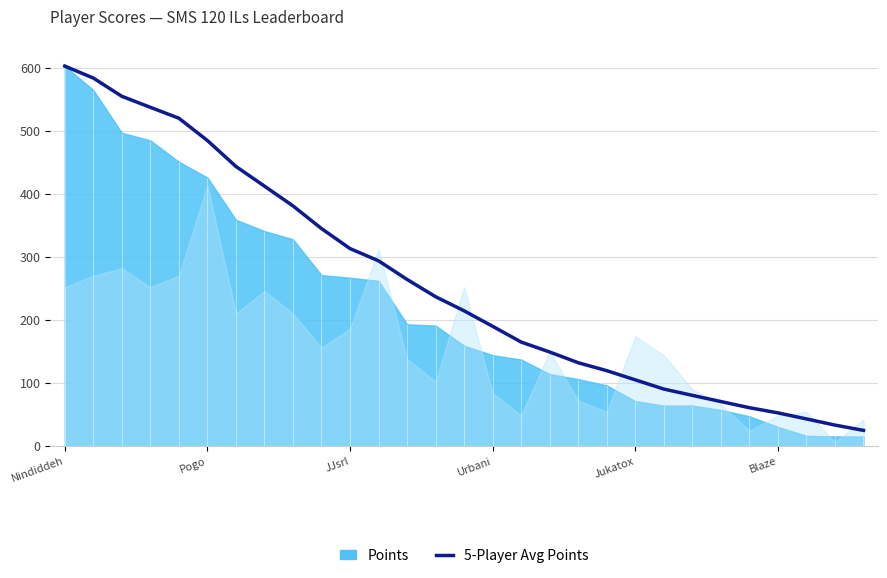

List the labels in order of value, smallest first.

28, 27, 26, 25, 24, 23, 22, 21, 20, 19, 18, 17, 16, 15, 14, 13, 12, 11, 10, 9, 8, 7, 6, Blaze, Jukatox, Urbani, JJsrl, Pogo, Nindiddeh